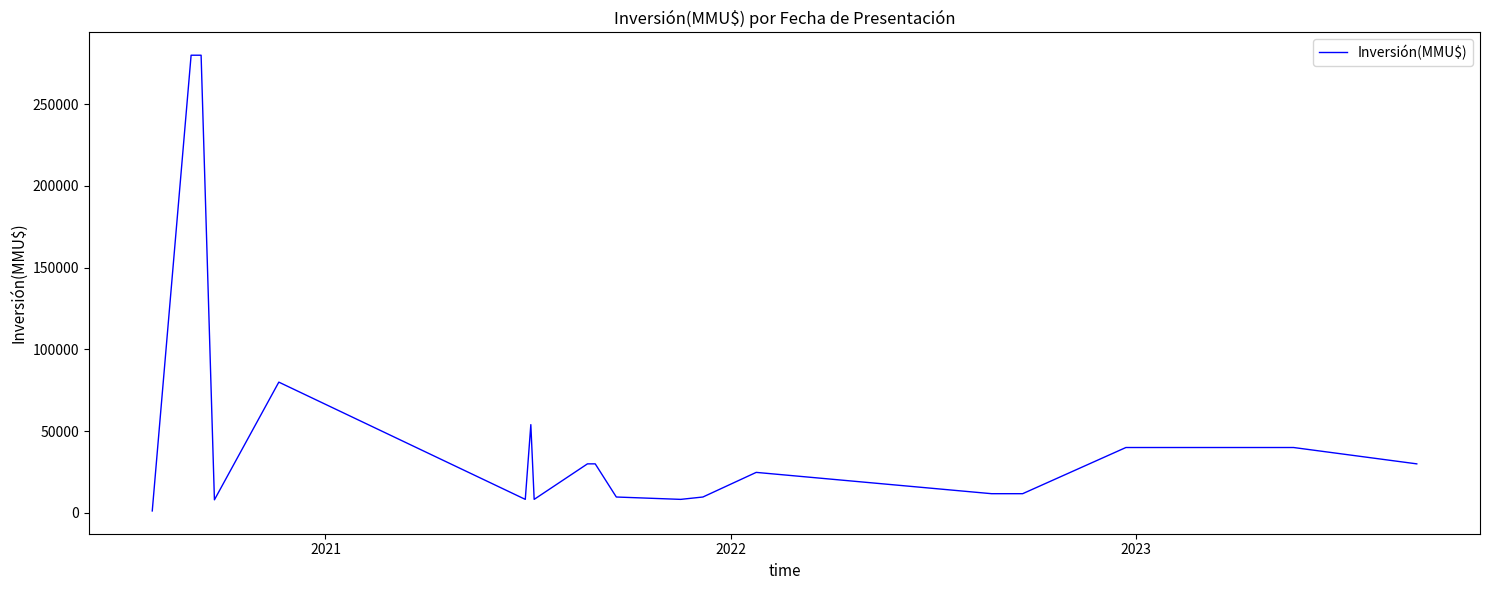

What is the greatest value displayed?

280000